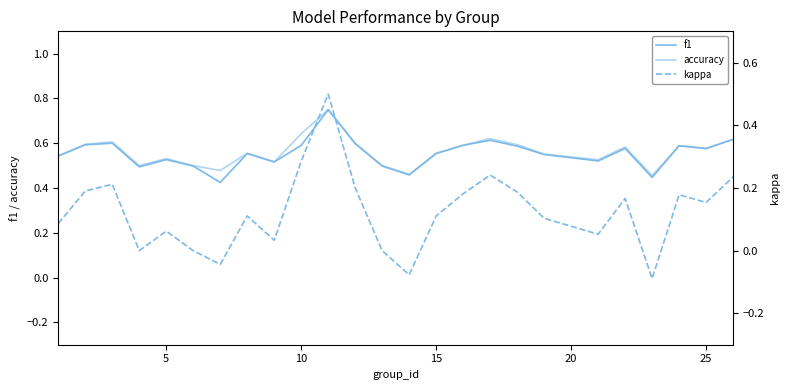

What are all the series names shown in the legend?

f1, accuracy, kappa